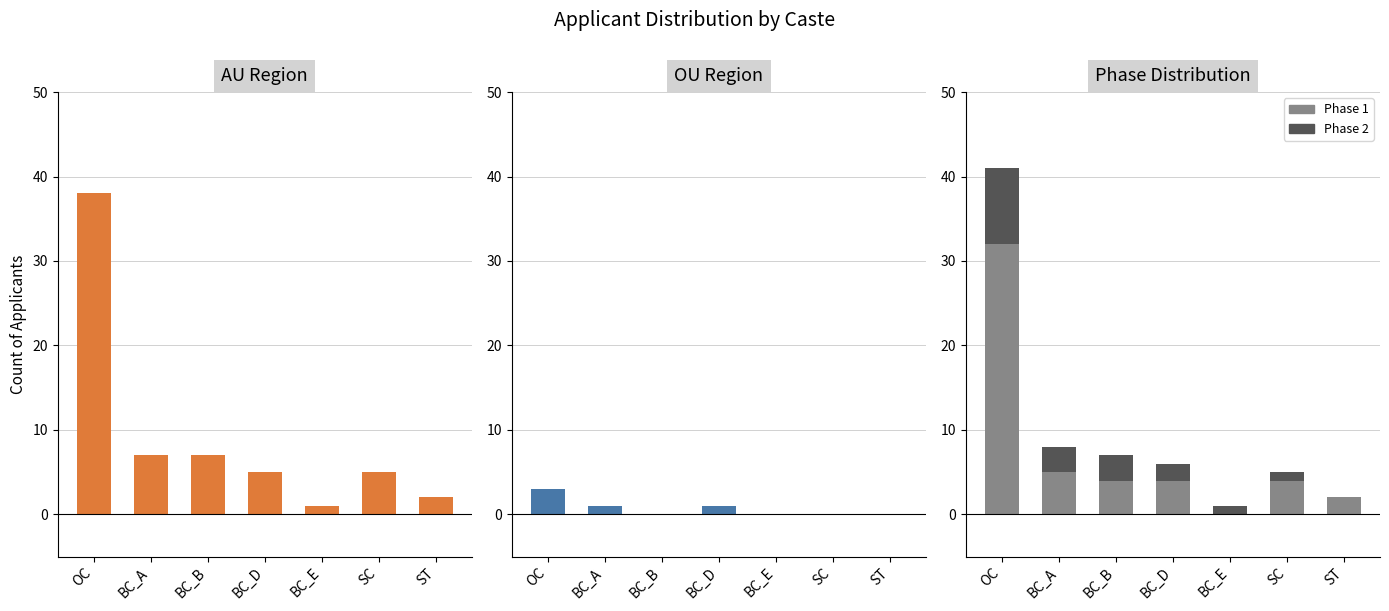

What is the label of the 7th bar from the right?

OC